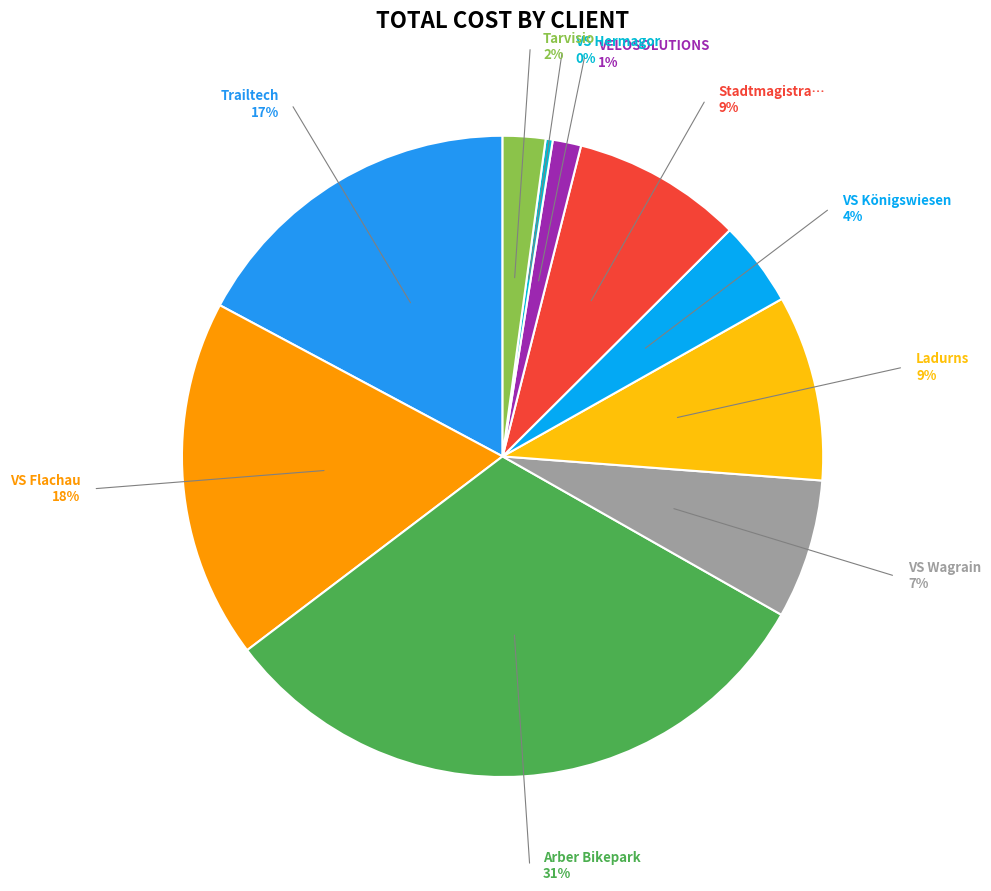

To the nearest percent, what percentage of the pie is Tarvisio?

2%